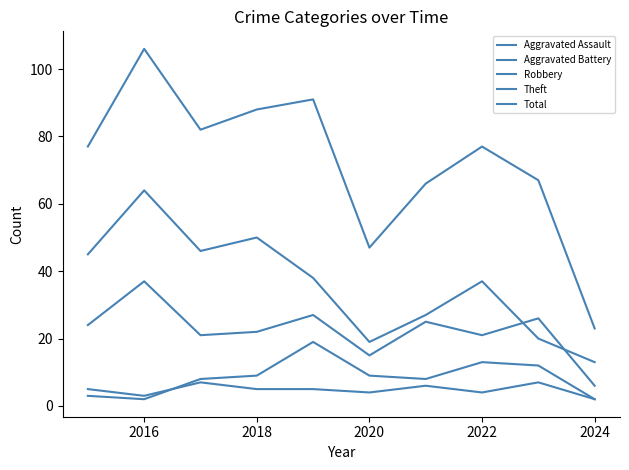

Which category has the highest value in the Total series?

2016